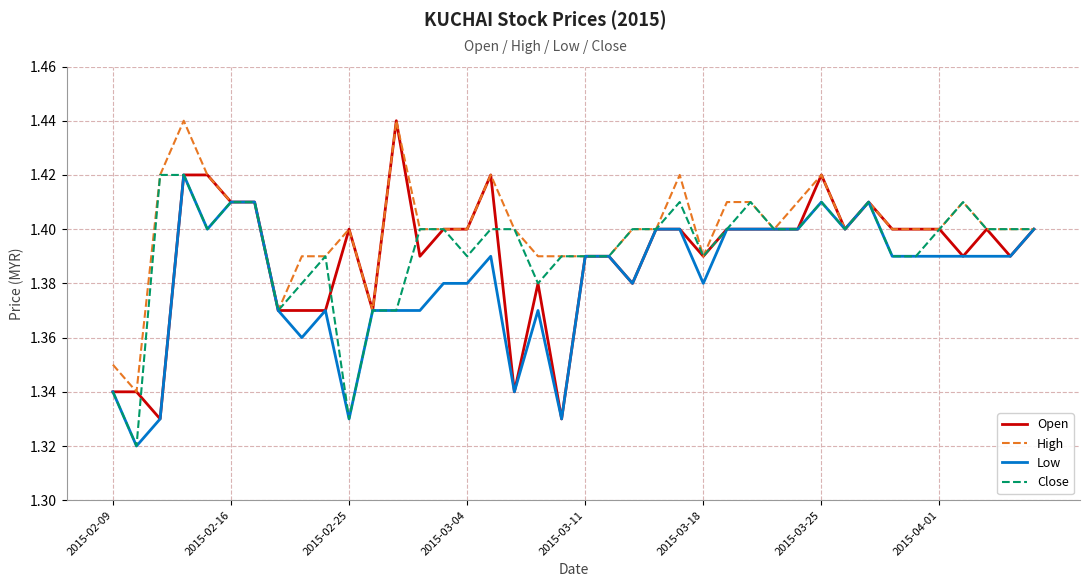

Which series has the largest total across all categories?

High